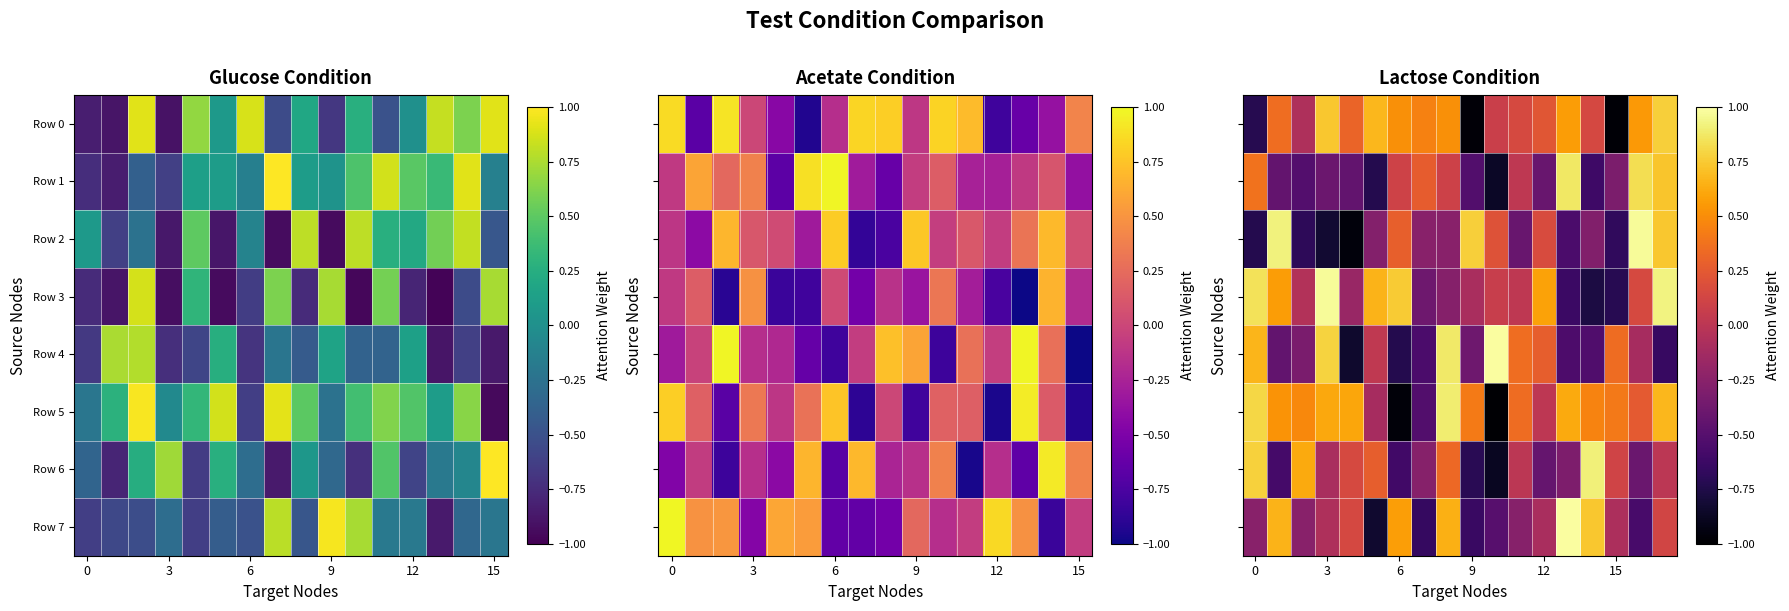

How many values in Row 4 are above zero?

8